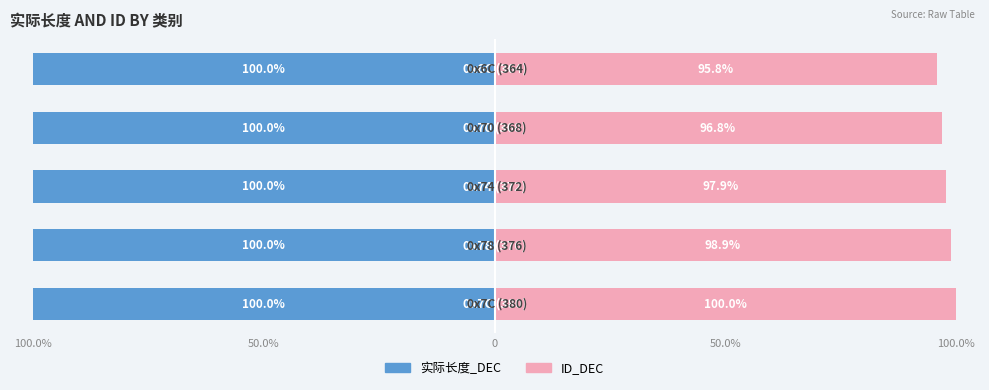

The value of ID_DEC at 0 is 97.9. True or false?

True